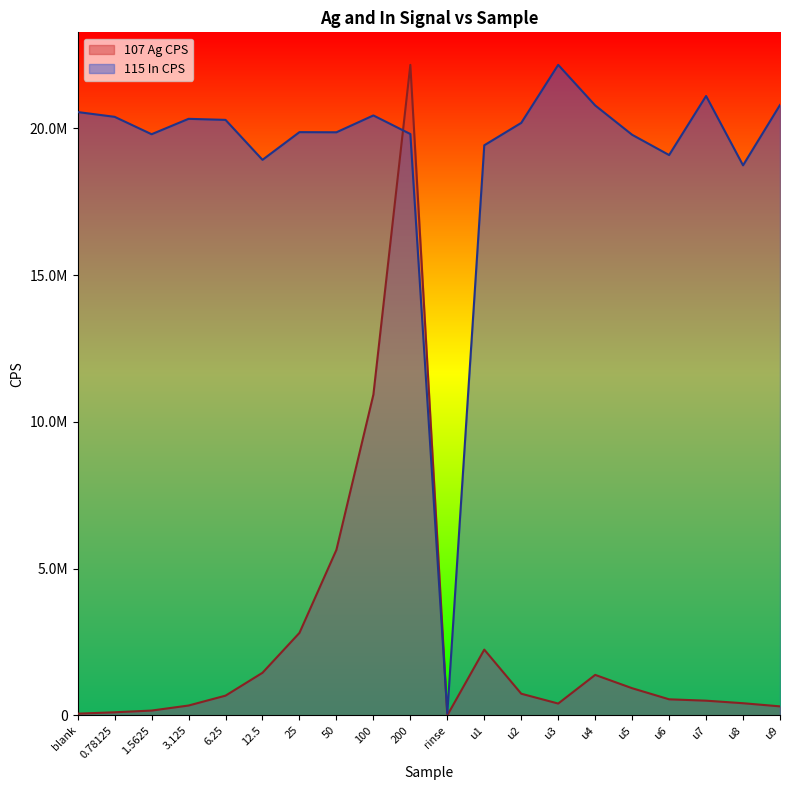

True or false: 115 In CPS and 107 Ag CPS intersect in this chart.

True